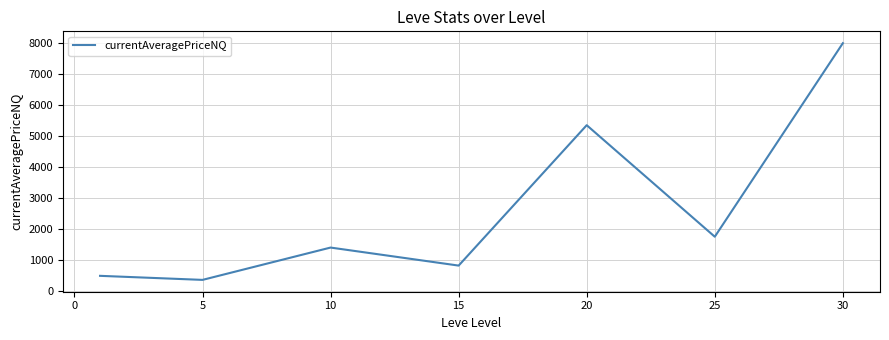

What is the sum of all values?

18161.9